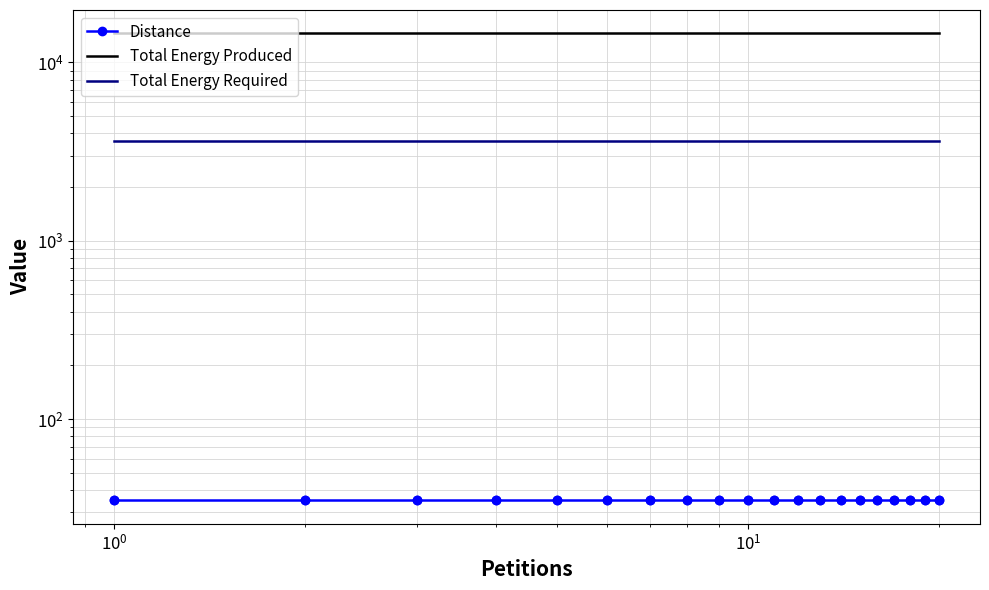

What is the minimum value shown in the chart?

35